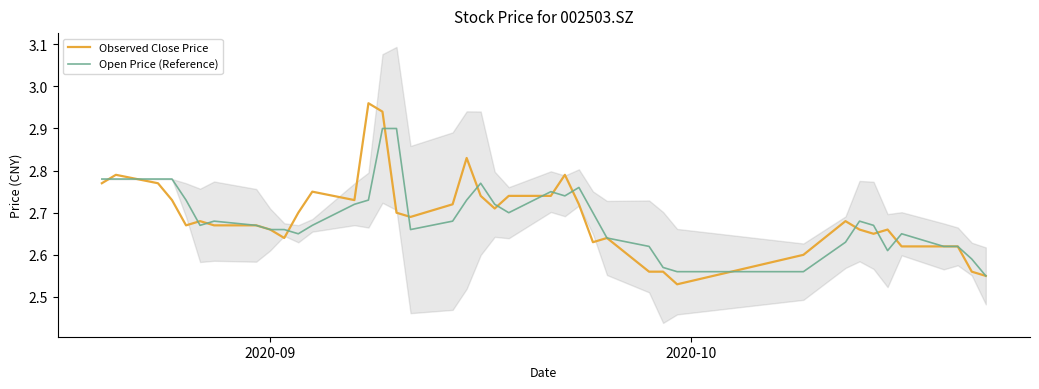

What is the maximum value shown in the chart?

3.0